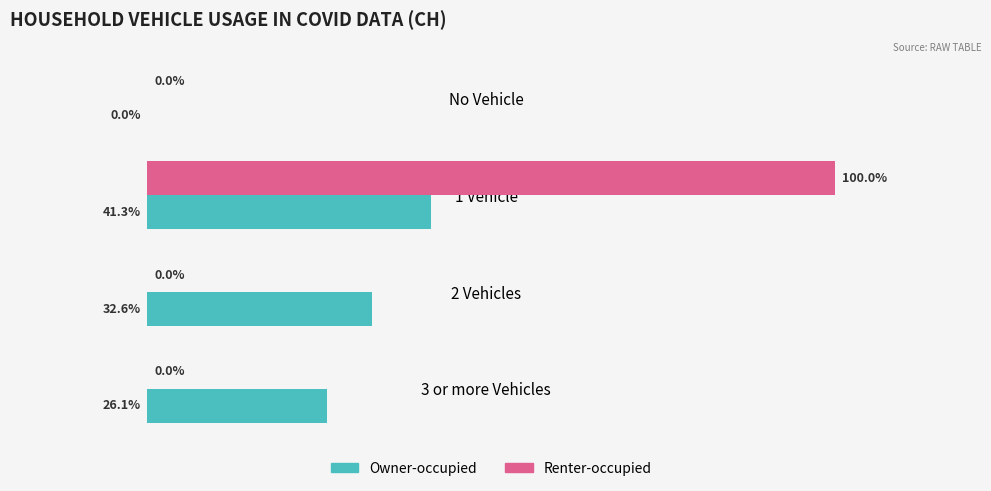

Is the value of Owner-occupied at 2 Vehicles greater than the value of Renter-occupied at 1 Vehicle?

No